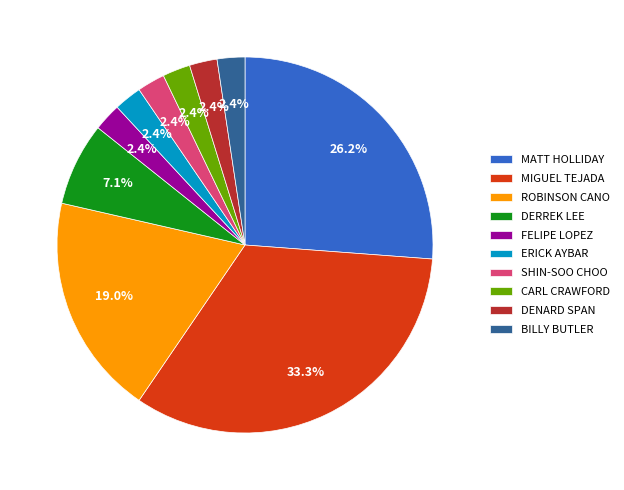

What is the total percentage of ERICK AYBAR and BILLY BUTLER?

4.8%